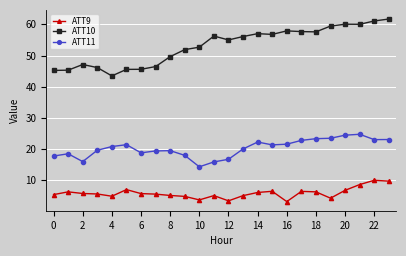

Which series has the largest total across all categories?

ATT10